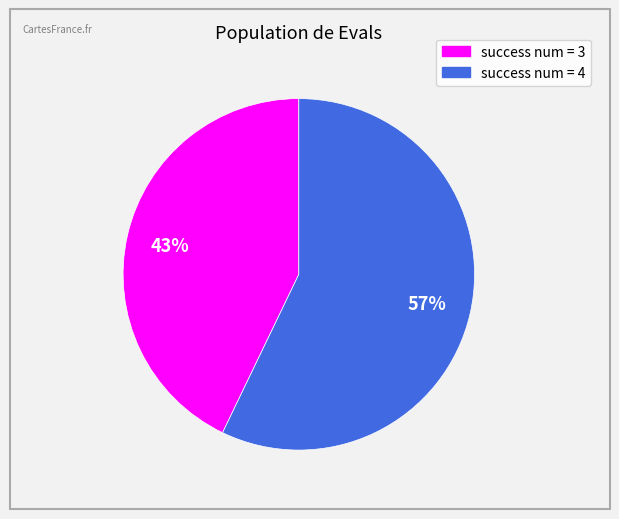

Do success num = 3 and success num = 4 together represent more than half of the pie?

Yes